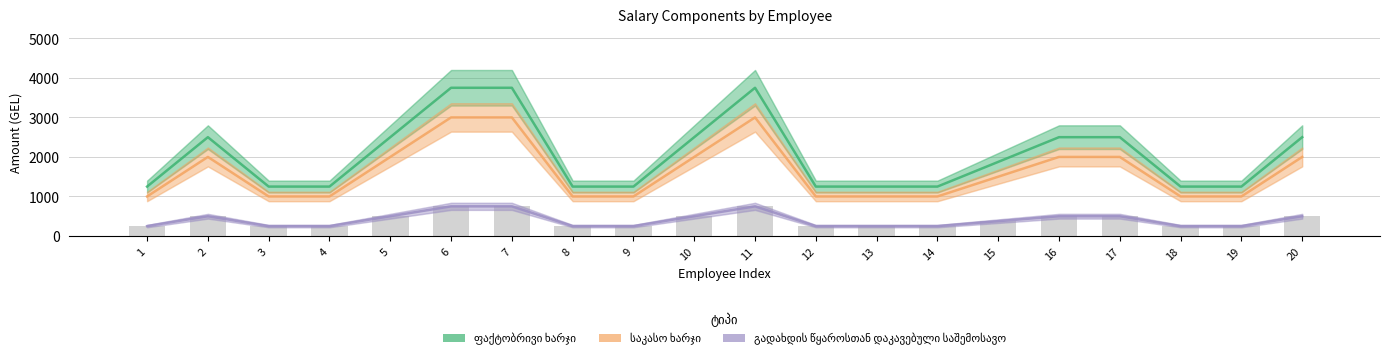

The გადახდის წყაროსთან დაკავებული საშემოსავო series shows 157 at 9. True or false?

False